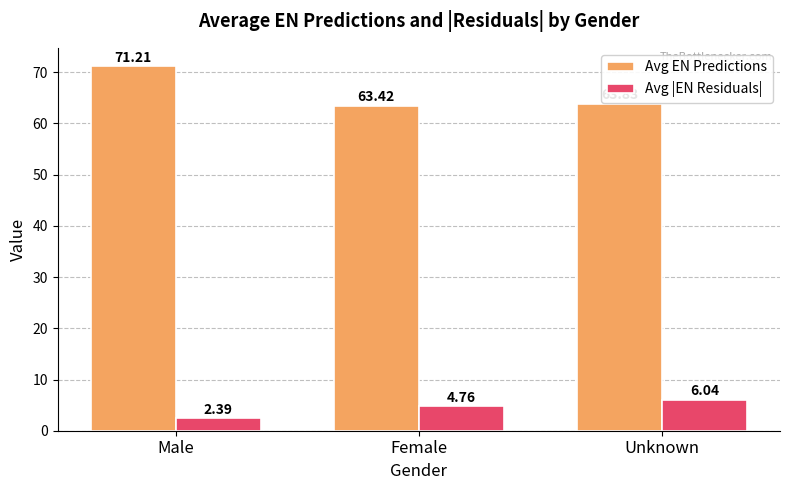

What is the average value of the Avg EN Predictions series?

66.2